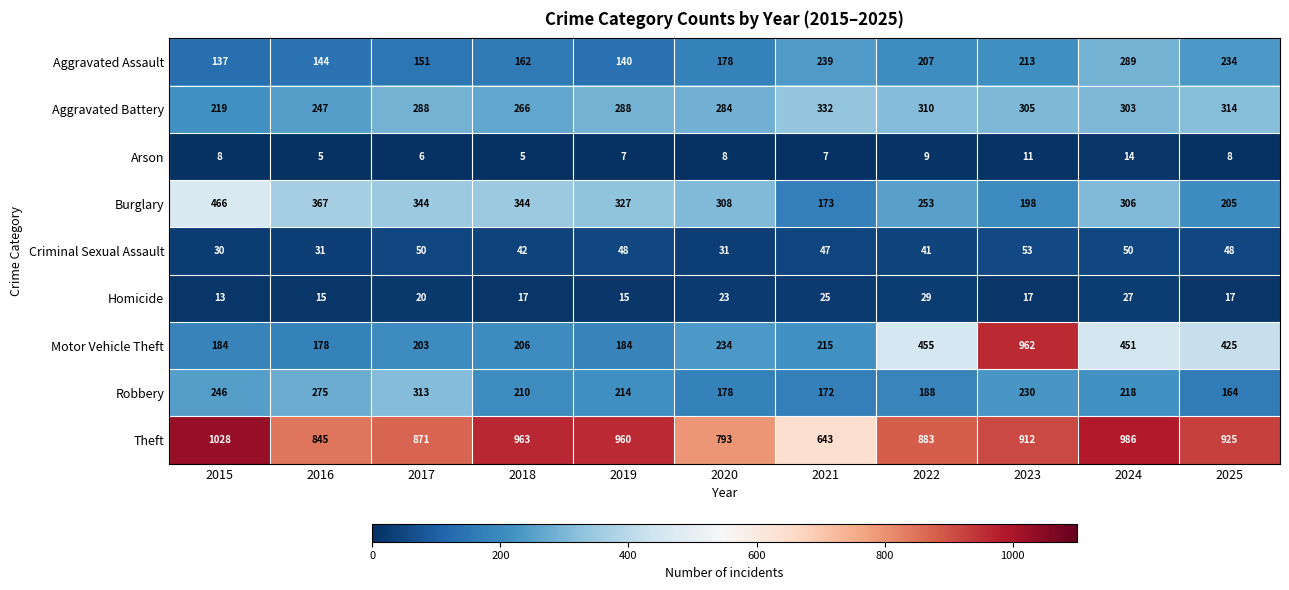

What is the minimum value shown in the chart?

5